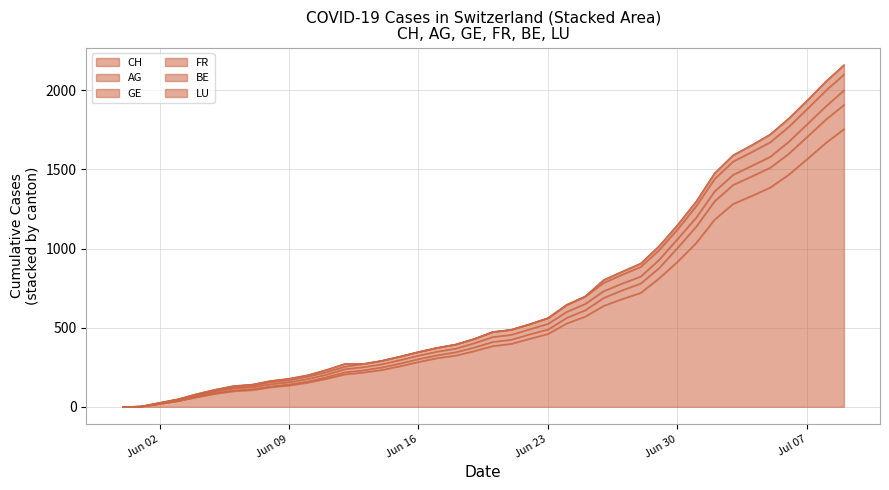

Which series has the largest range (max minus min)?

FR